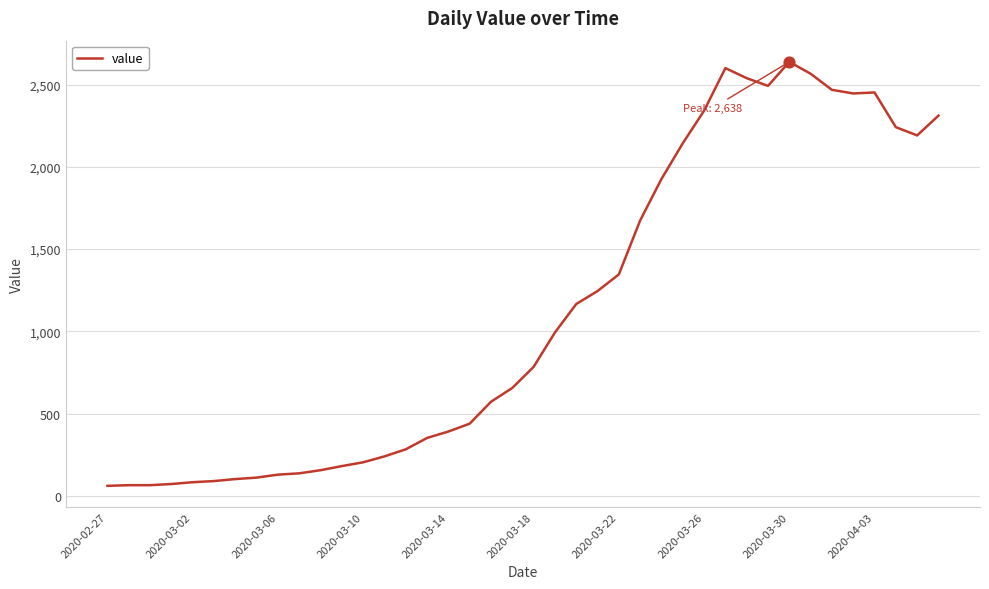

What is the maximum value shown in the chart?

2638